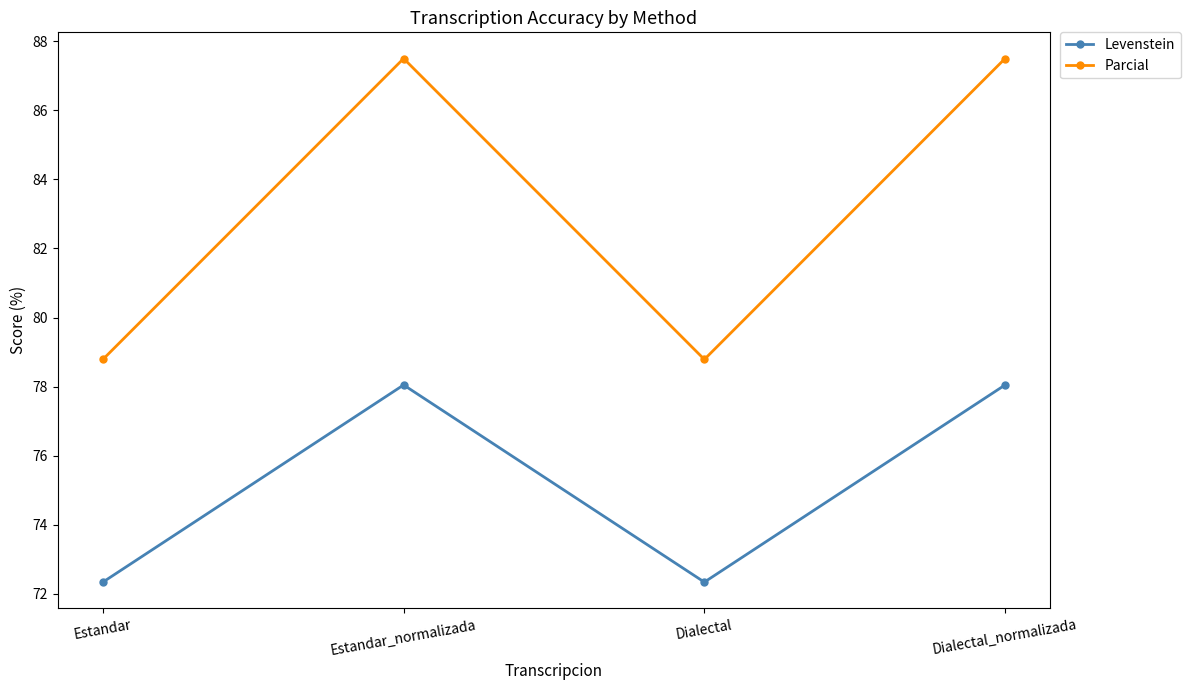

What is the minimum value for Levenstein?

72.3